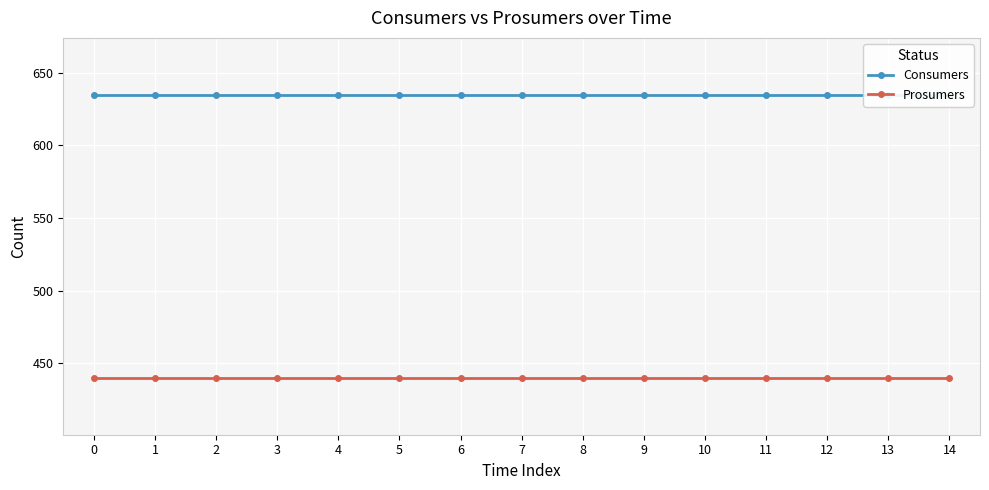

What is the lowest value of the Consumers series?

635